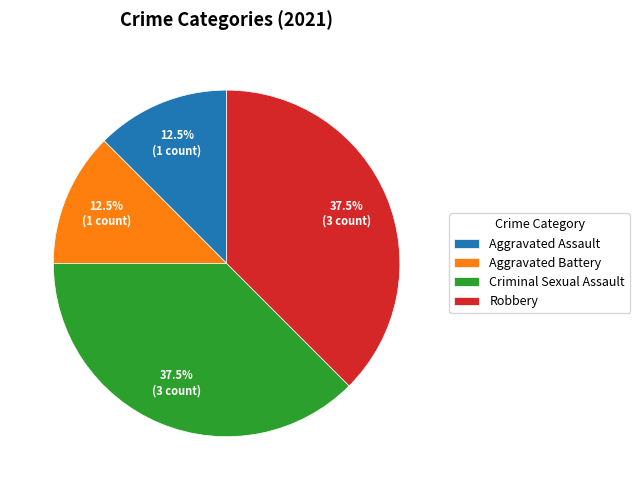

What is the ratio of the value at Robbery to the value at Aggravated Battery?

3.0